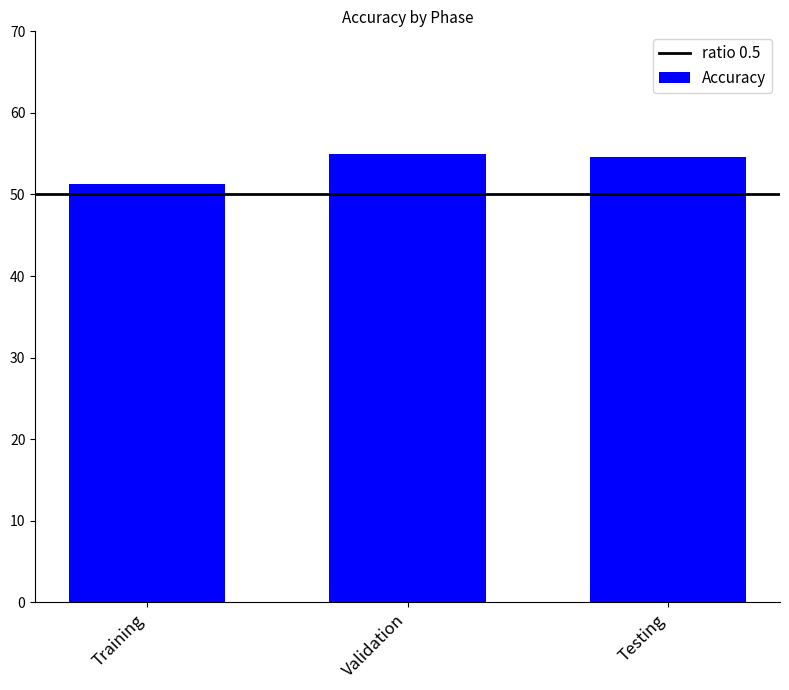

What is the difference between the values at Testing and Training?

3.3